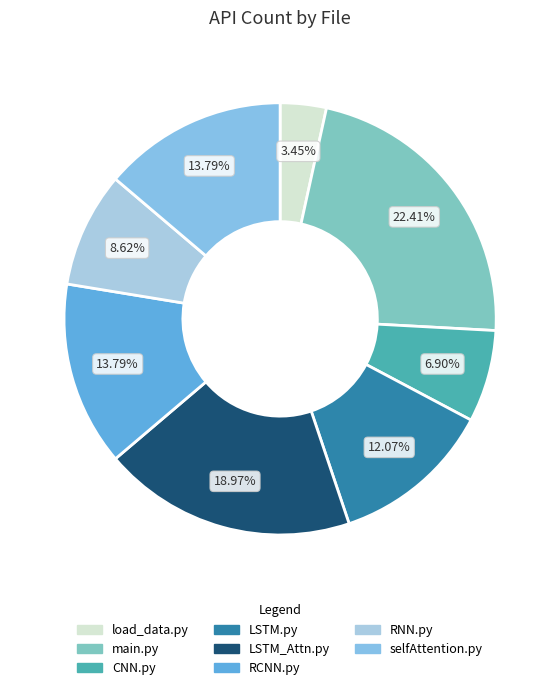

To the nearest percent, what is the average slice percentage?

12%